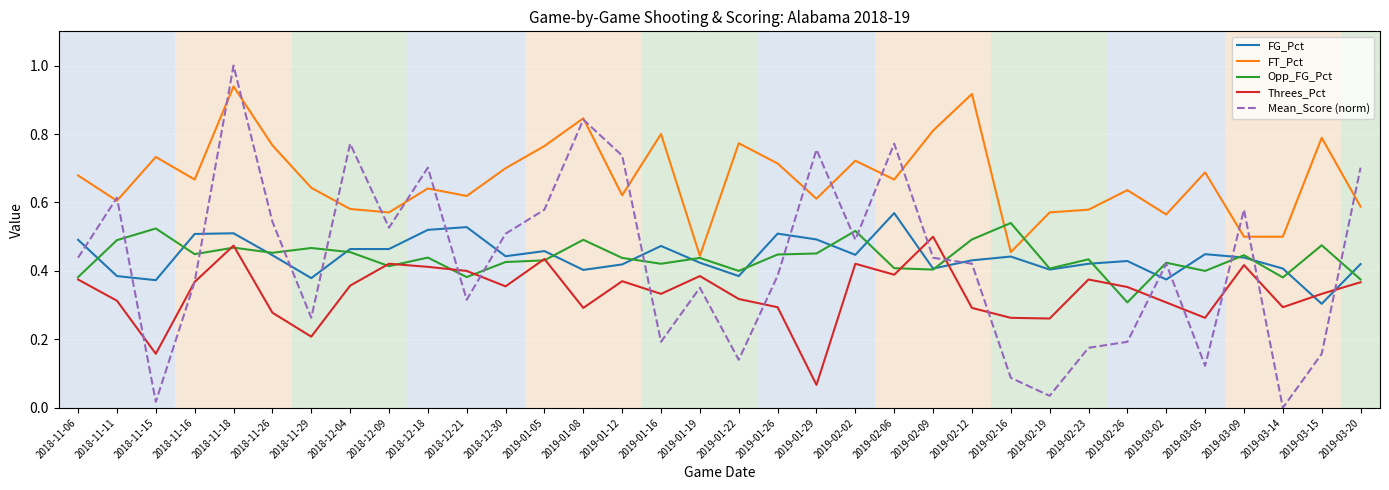

What position from the left is 2019-02-09?

23